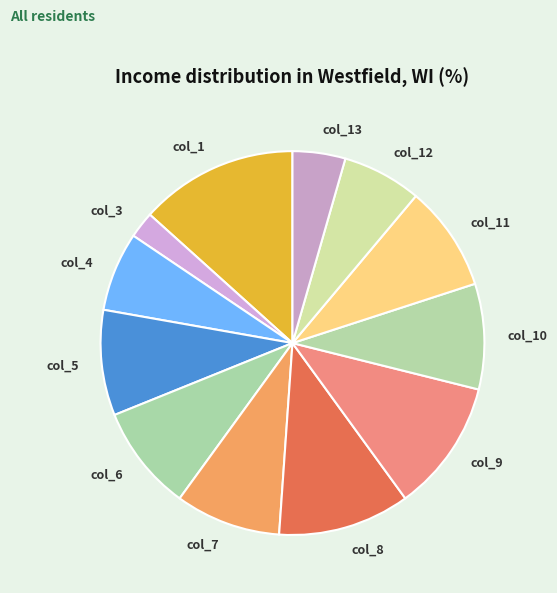

Combined, do col_13 and col_9 account for over 50%?

No